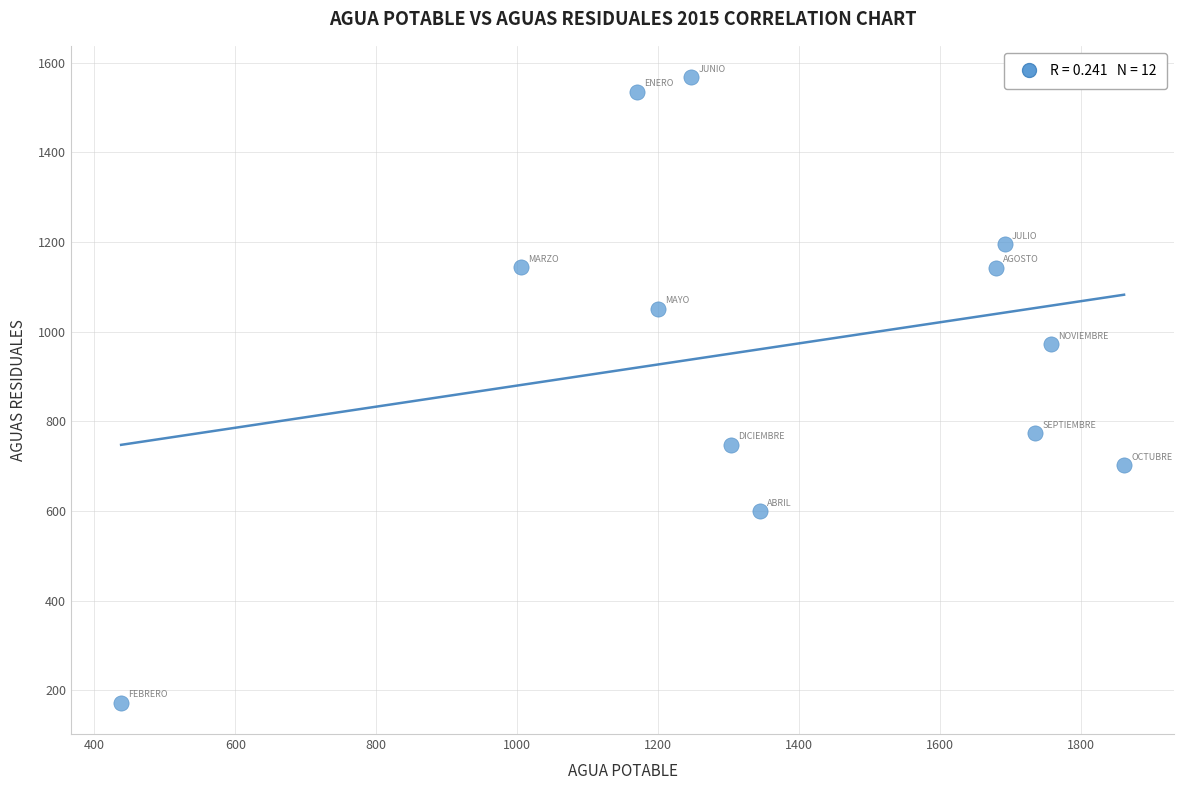

What is the average Y value?

967